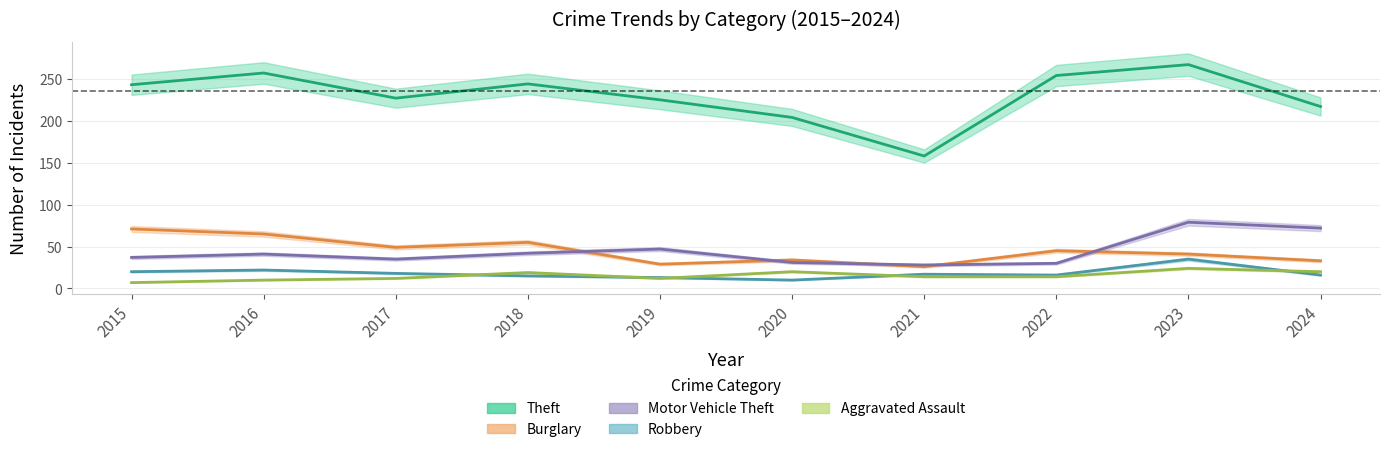

List the labels in order of Theft value, smallest first.

2021, 2020, 2024, 2019, 2017, 2015, 2018, 2022, 2016, 2023